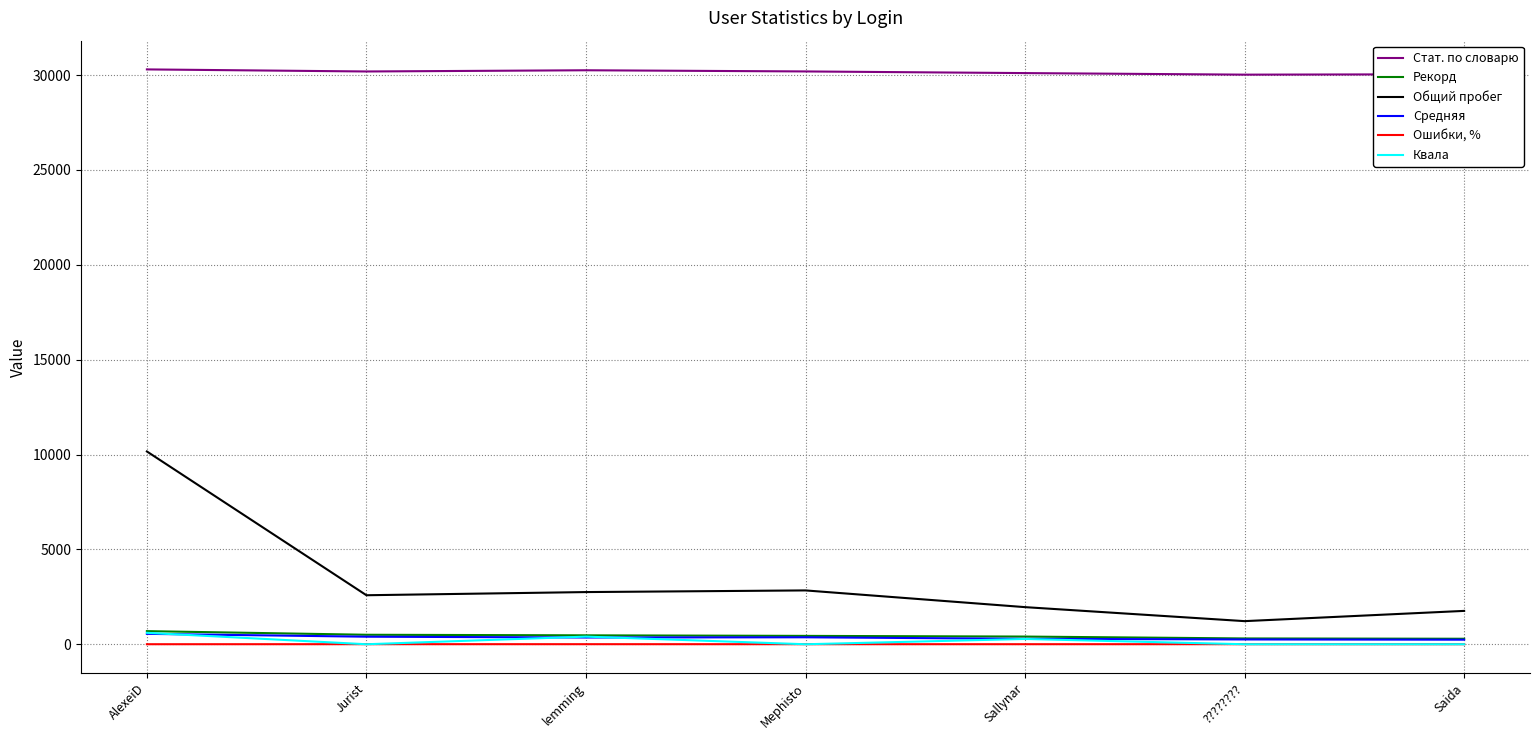

What is the average value of the Рекорд series?

443.3